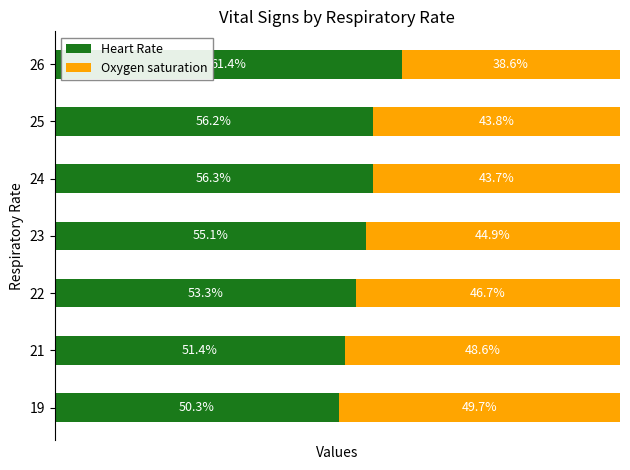

List the labels in order of Heart Rate value, largest first.

26, 24, 25, 23, 22, 21, 19